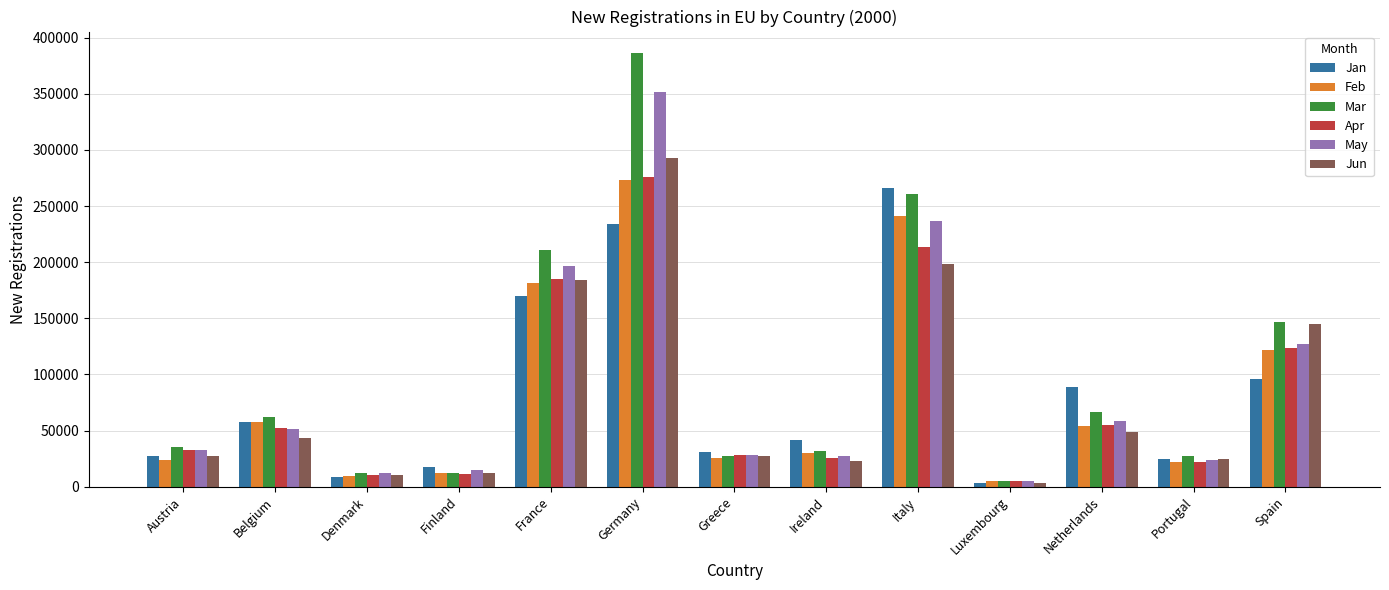

What is the sum of the Jan values at Austria and Portugal?

51641